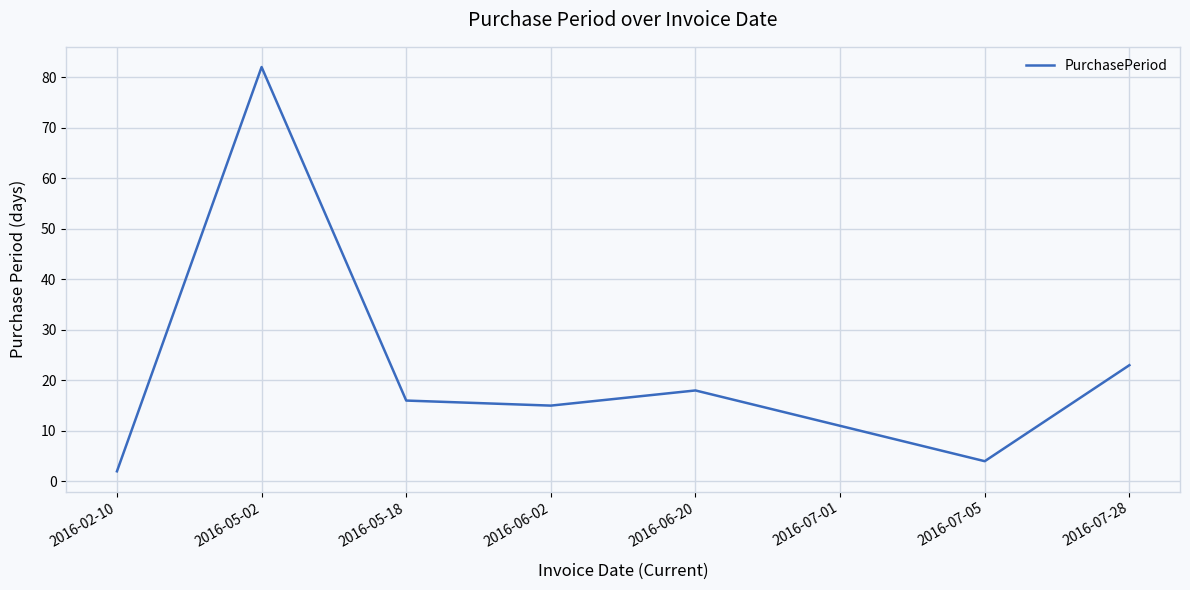

At which label does the data first exceed 16?

2016-05-02